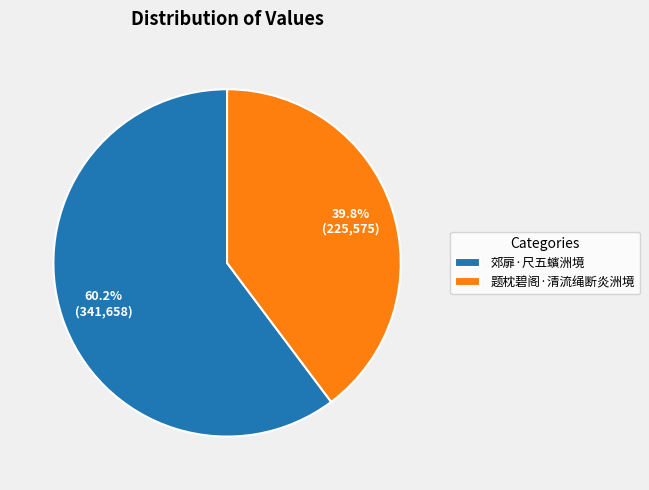

Which slice is the largest?

郊扉·尺五蠙洲境